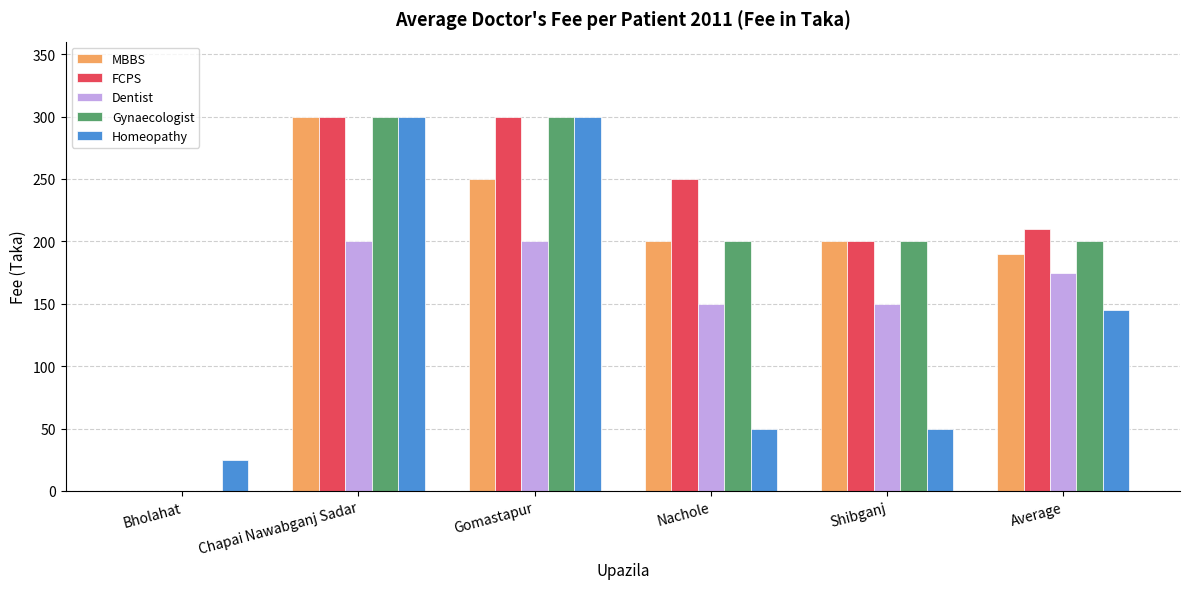

What is the sum of all Gynaecologist values?

1200